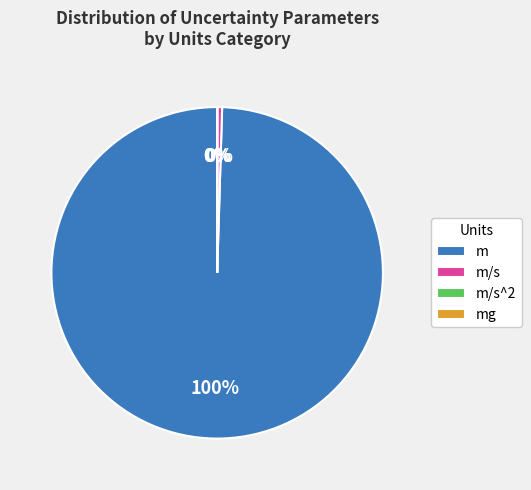

Is it true that m is 100% of the pie?

True